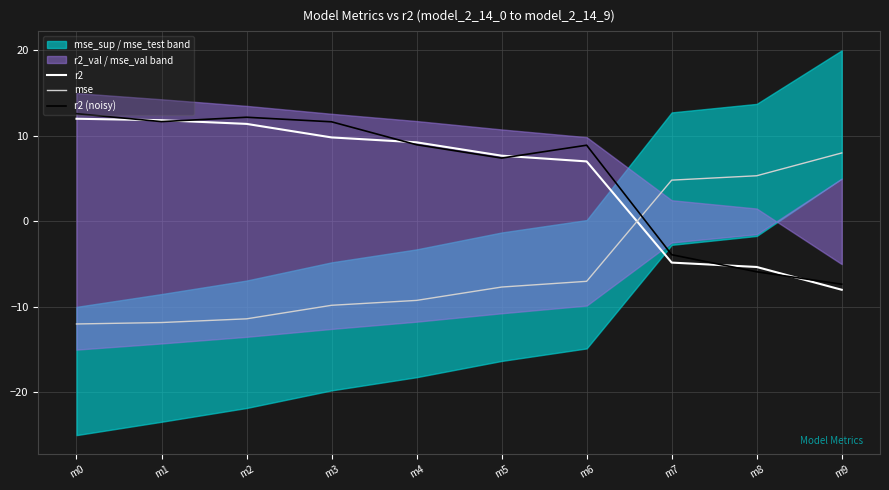

True or false: r2 (noisy) and mse cross at least once.

True